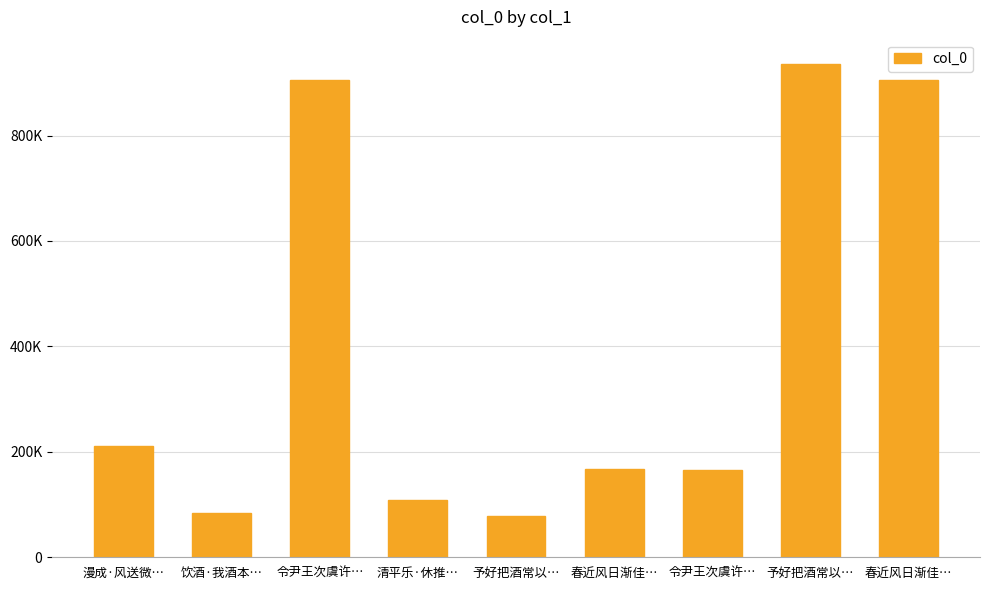

What is the difference between the values at 春近风日渐佳… and 予好把酒常以…?

827021